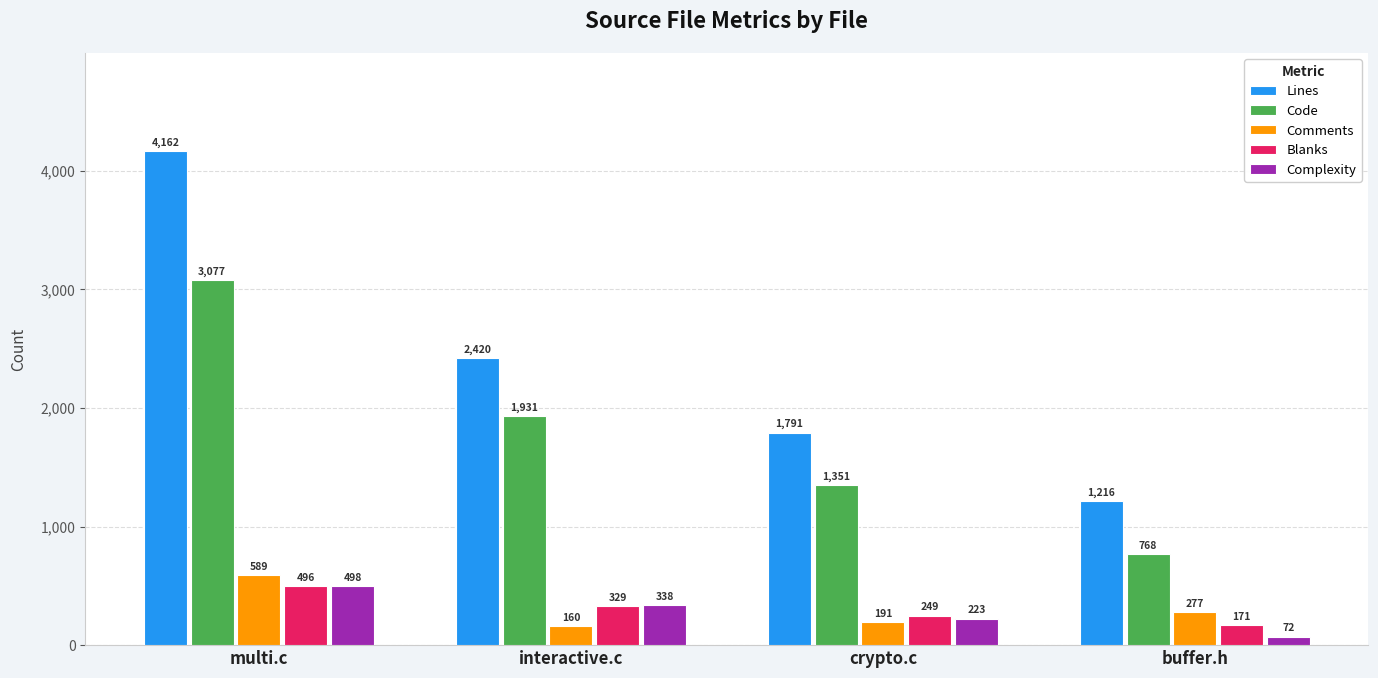

What are all the series names shown in the legend?

Lines, Code, Comments, Blanks, Complexity